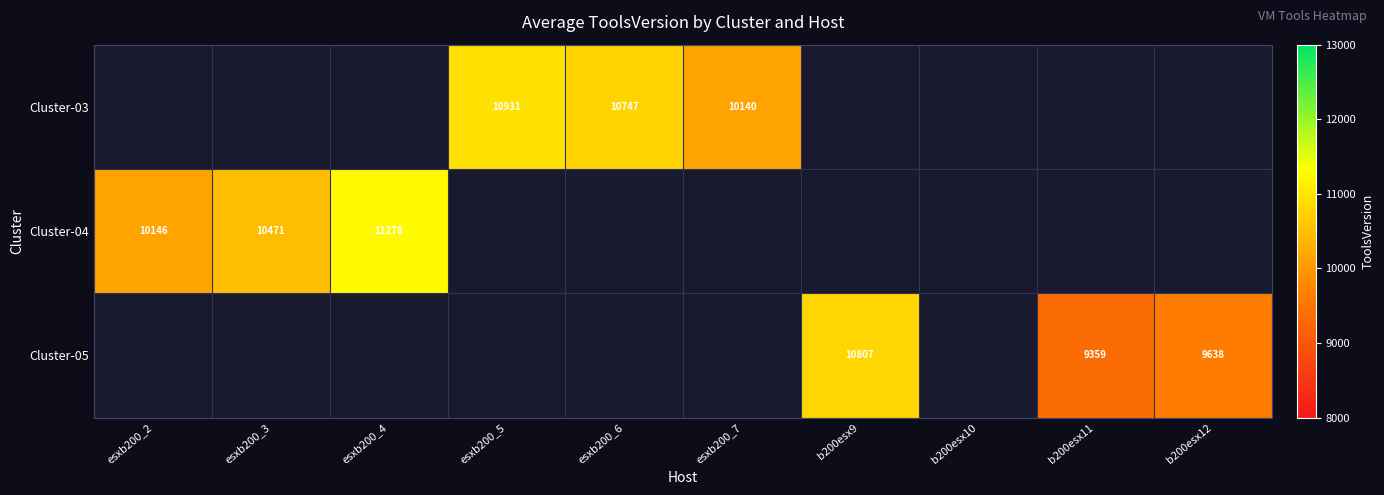

The value of Cluster-03 at esxb200_6 is 10747. True or false?

True